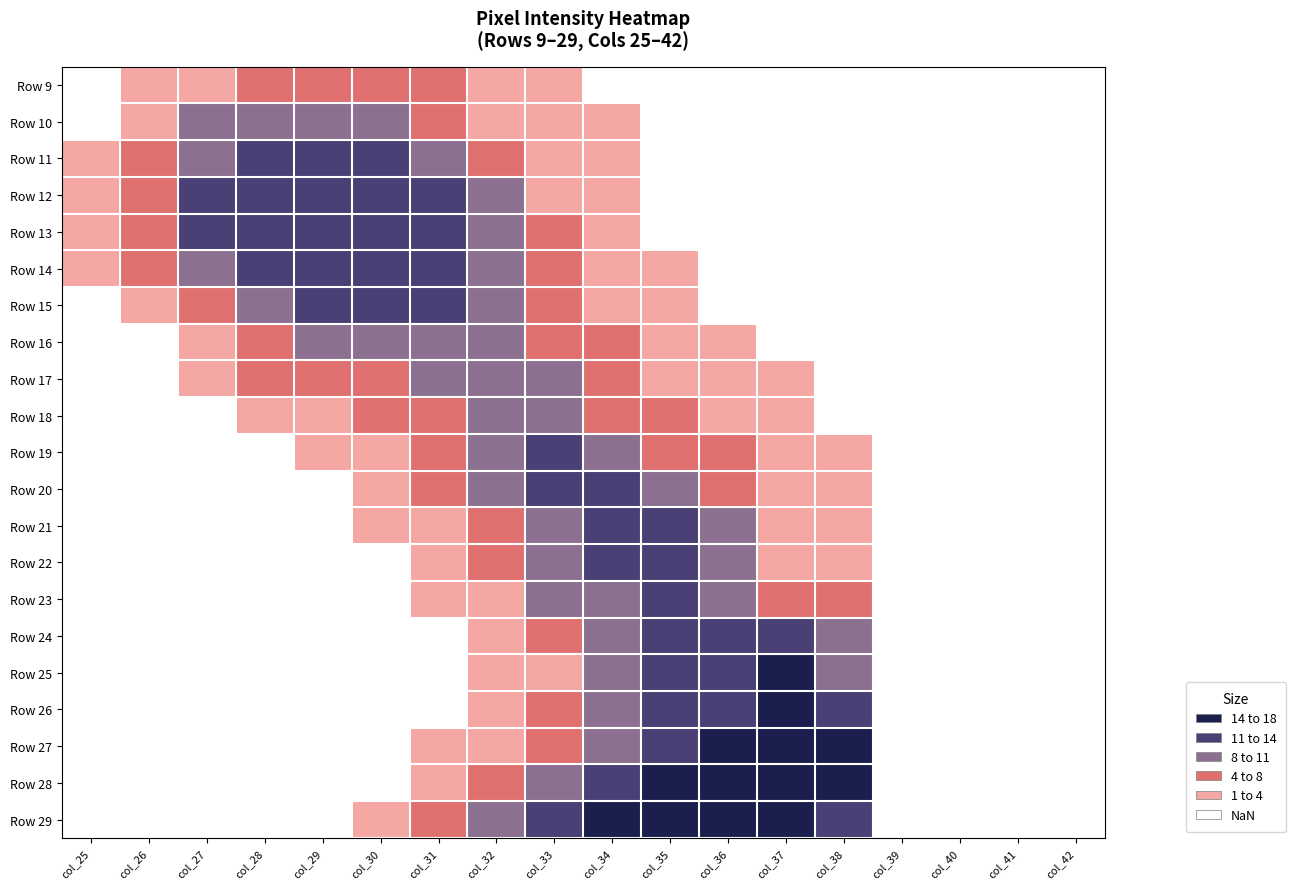

What is the smallest value displayed?

1.0